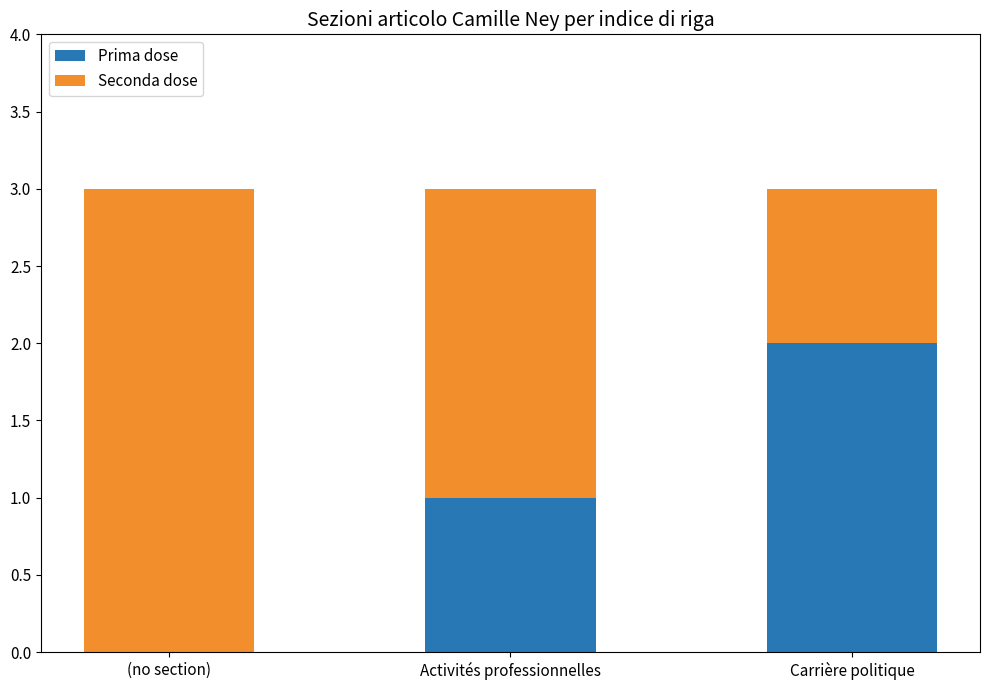

What is the total value across all series at (no section)?

3